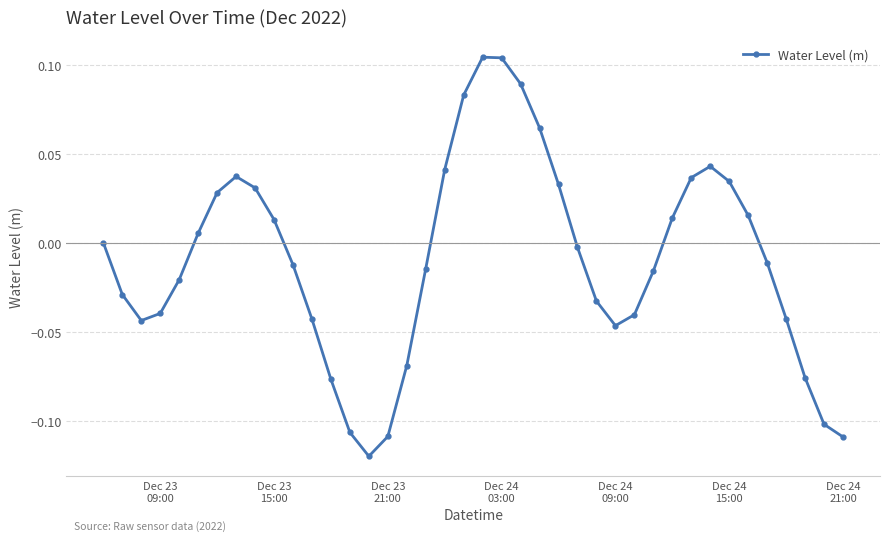

How many interior local peaks (higher than both neighbors) does the data have?

3